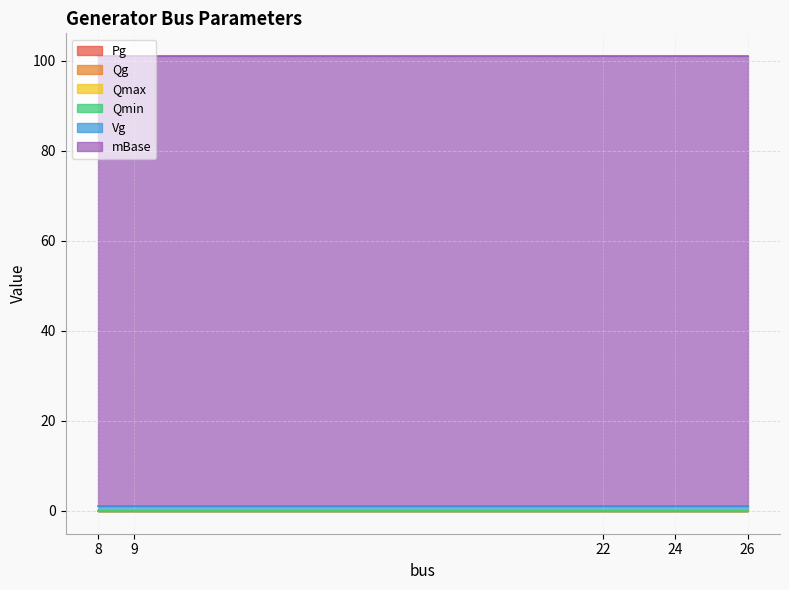

Rank the series at 9 from lowest to highest value.

Pg, Qg, Qmax, Qmin, Vg, mBase